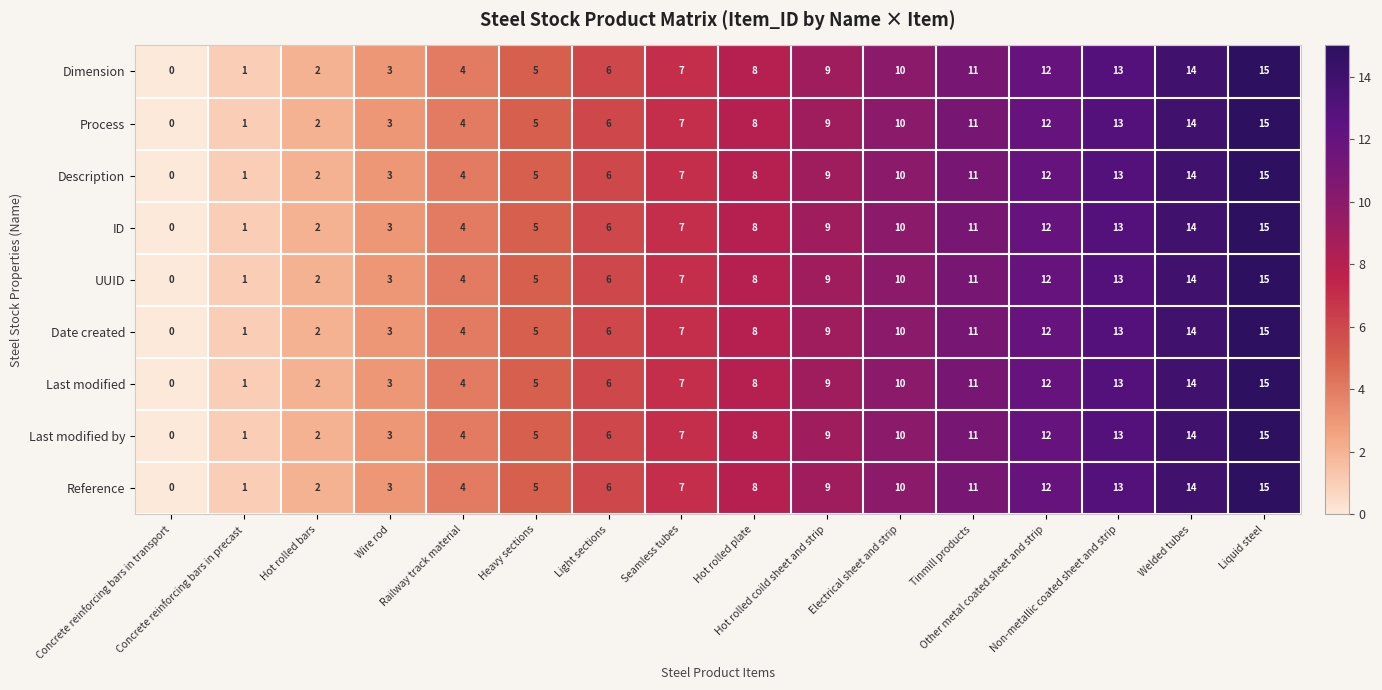

What is the total value across all series at Light sections?

54